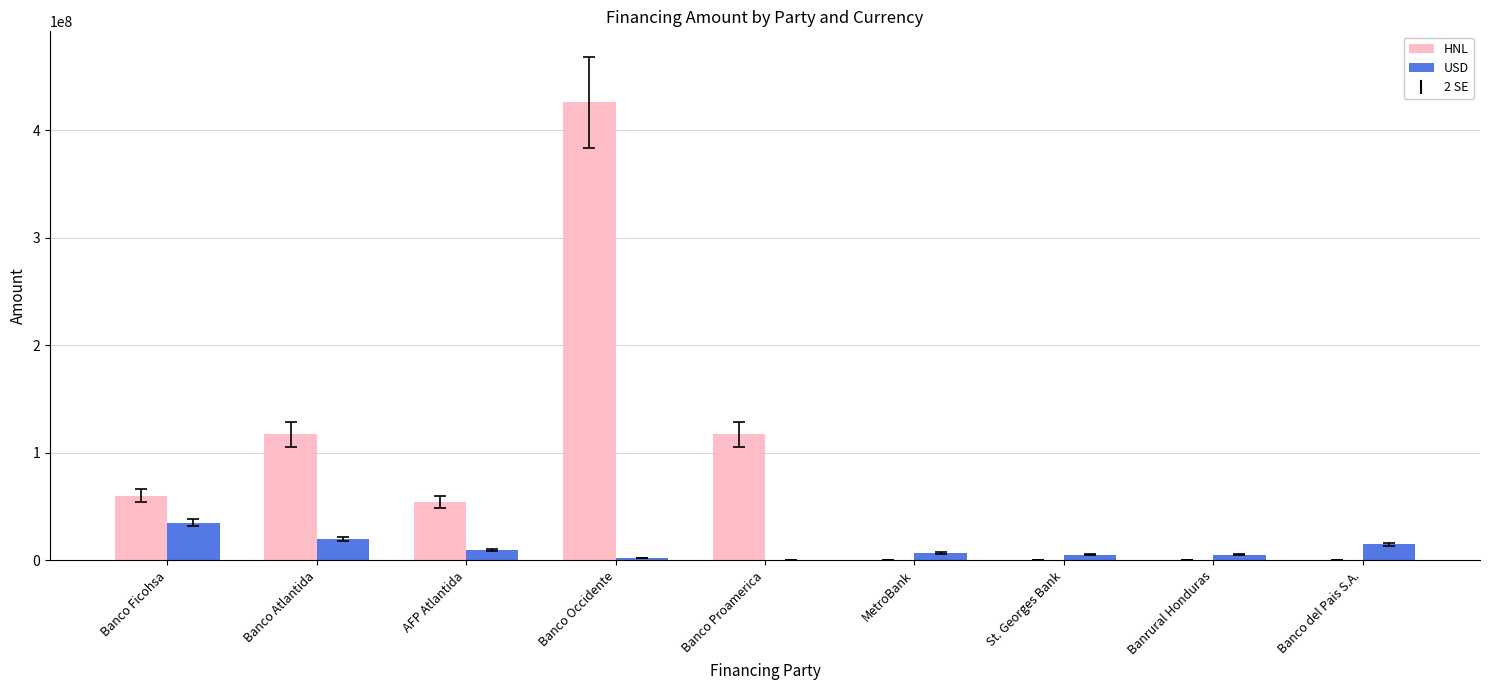

At which category is the sum across all series the highest?

Banco Occidente